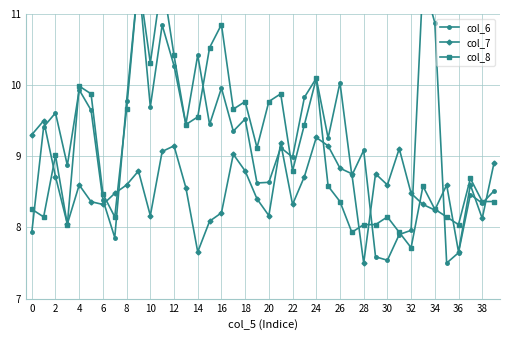

What is the label of the 25th point from the left?

24